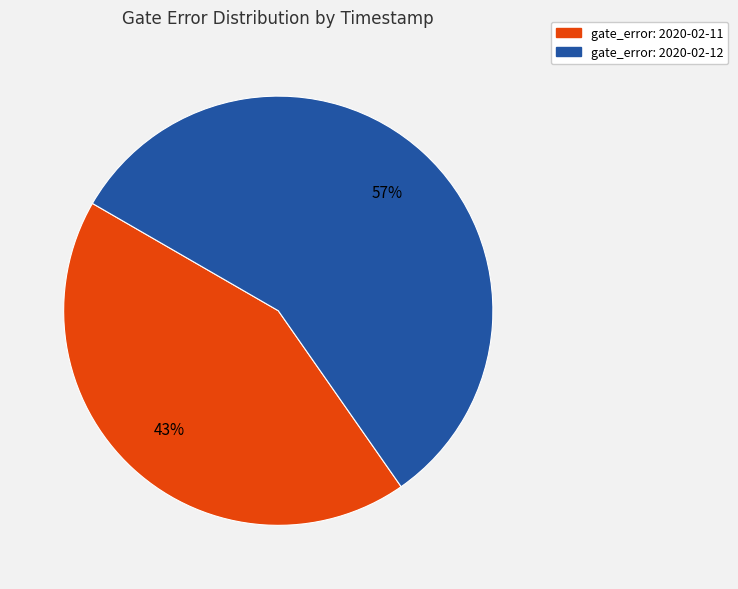

Is there a majority slice in this chart?

Yes